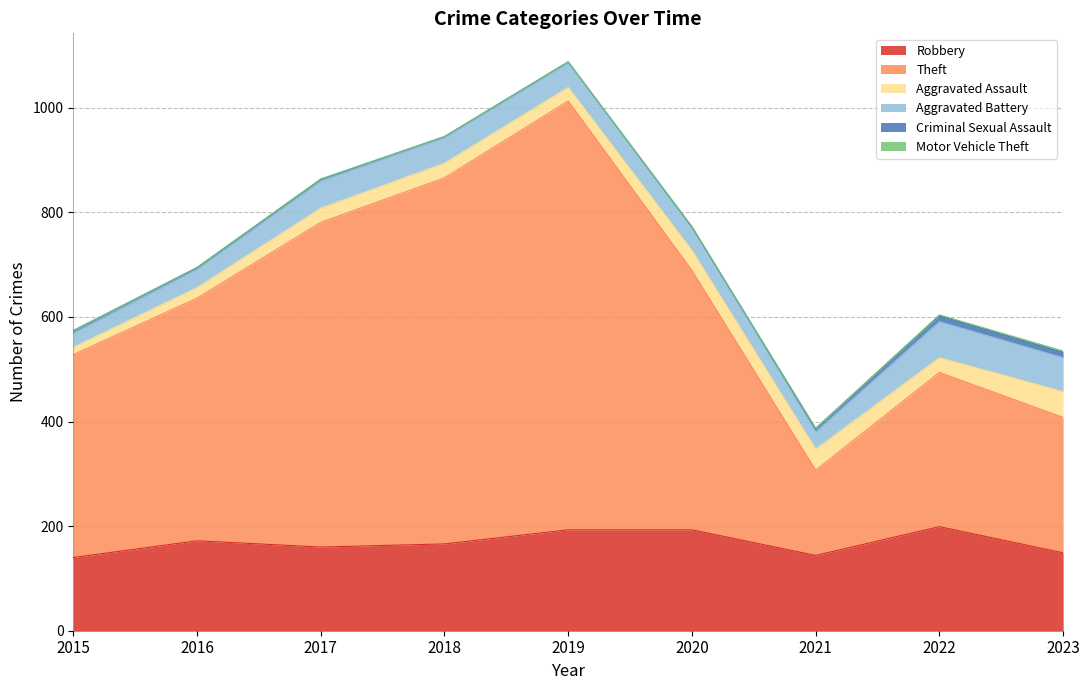

Which series has the largest total across all categories?

Theft